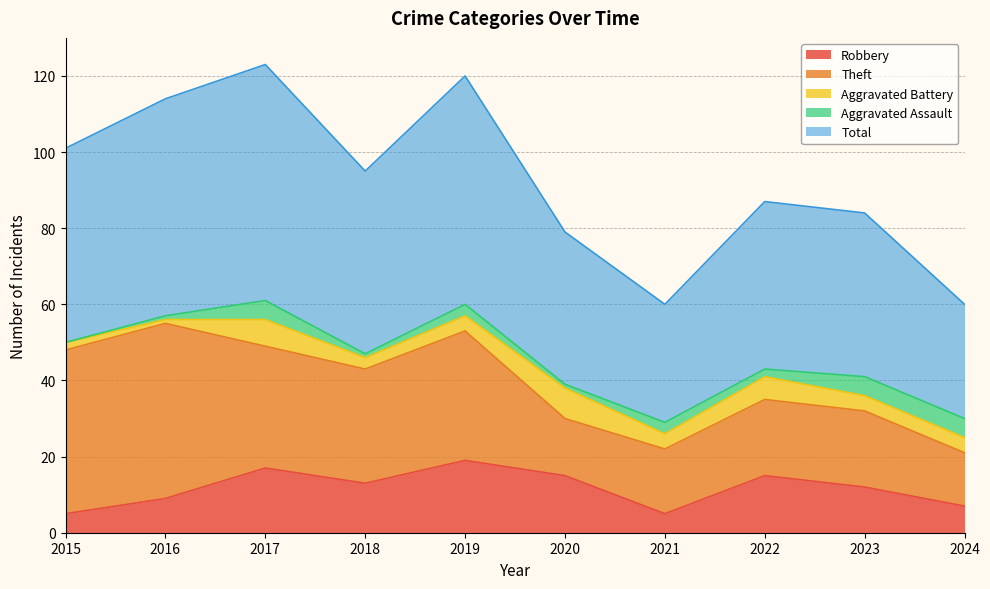

Is the value of Total at 2020 greater than the value of Aggravated Battery at 2015?

Yes